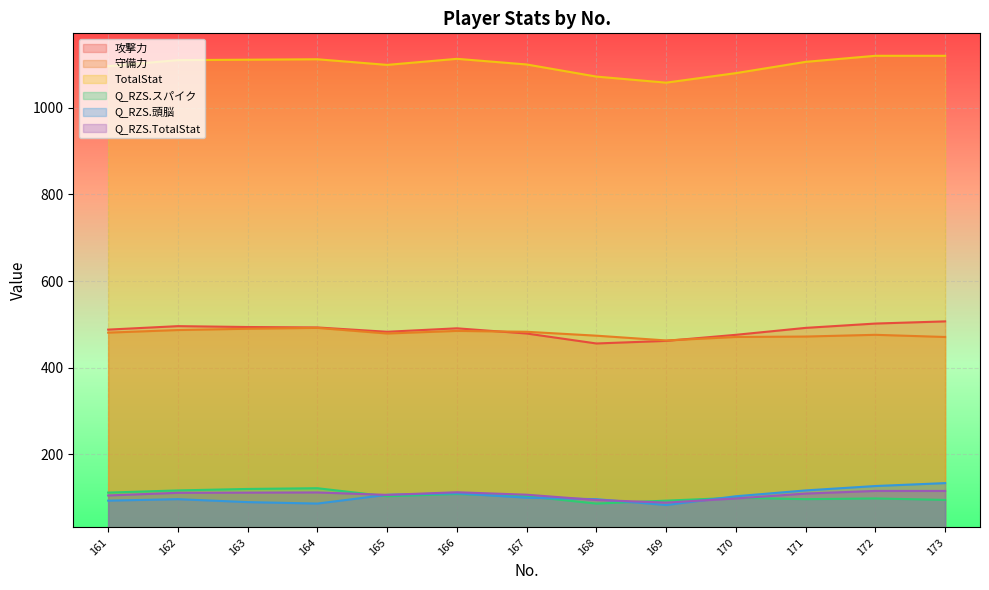

How many categories are shown in the chart?

13